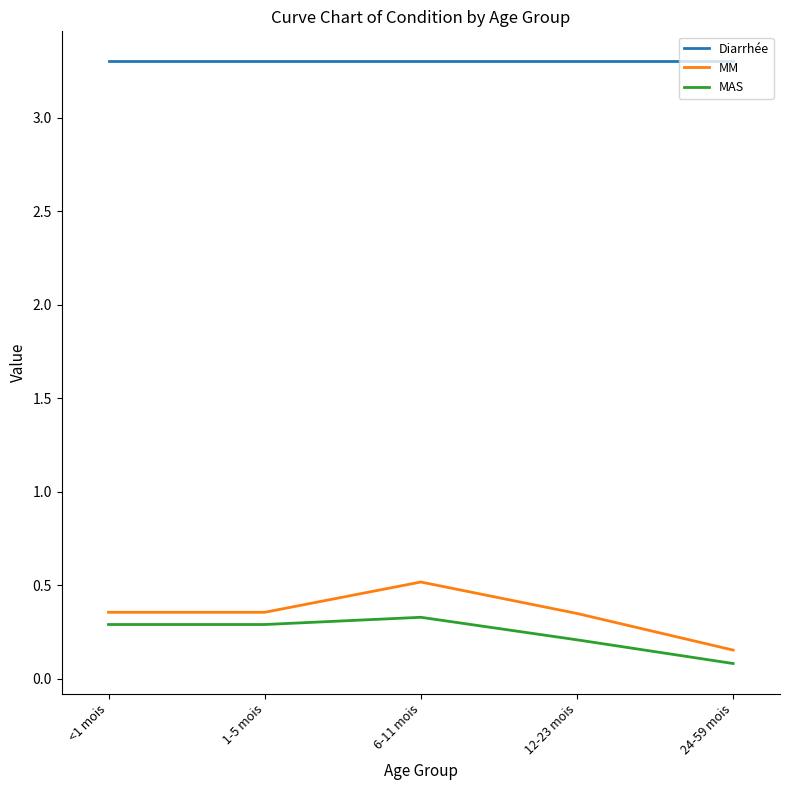

At which label is MAS closest to 0?

24-59 mois